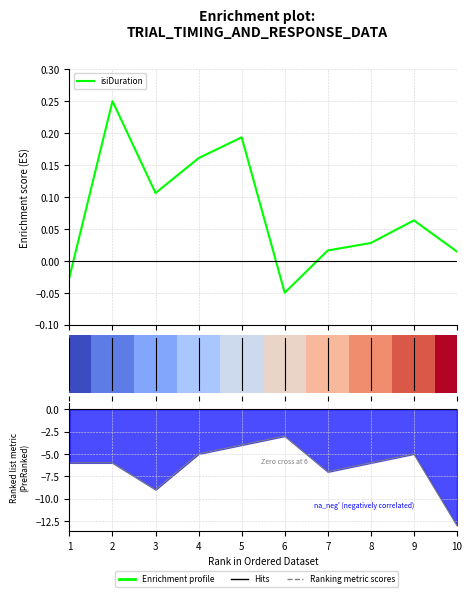

Reading left to right, list all the values displayed in this chart.

isiDuration: -0.0	0.2	0.1	0.2	0.2	-0.1	0.0	0.0	0.1	0.0
leftAnswer: -6.0	-6.0	-9.0	-5.0	-4.0	-3.0	-7.0	-6.0	-5.0	-13.0